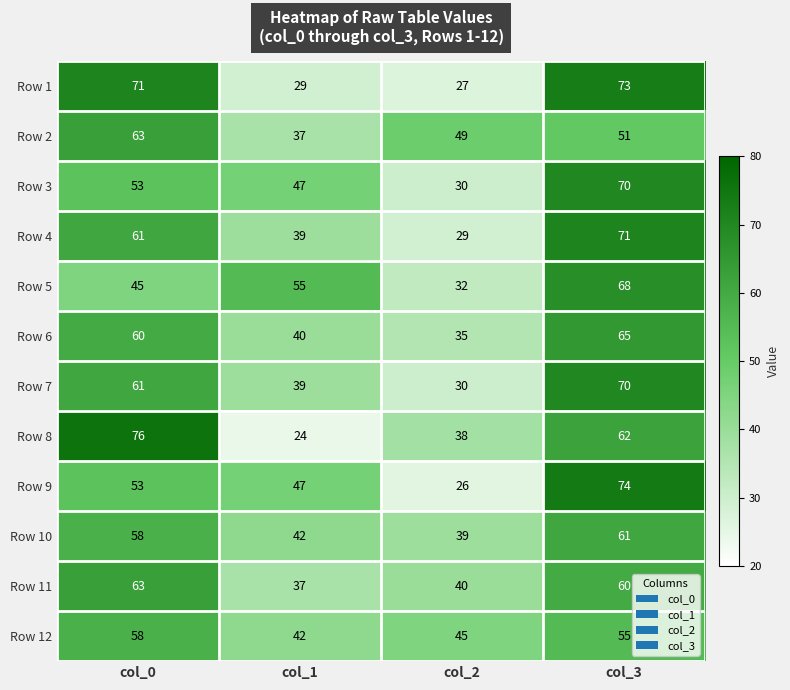

At which category is the sum across all series the highest?

col_3